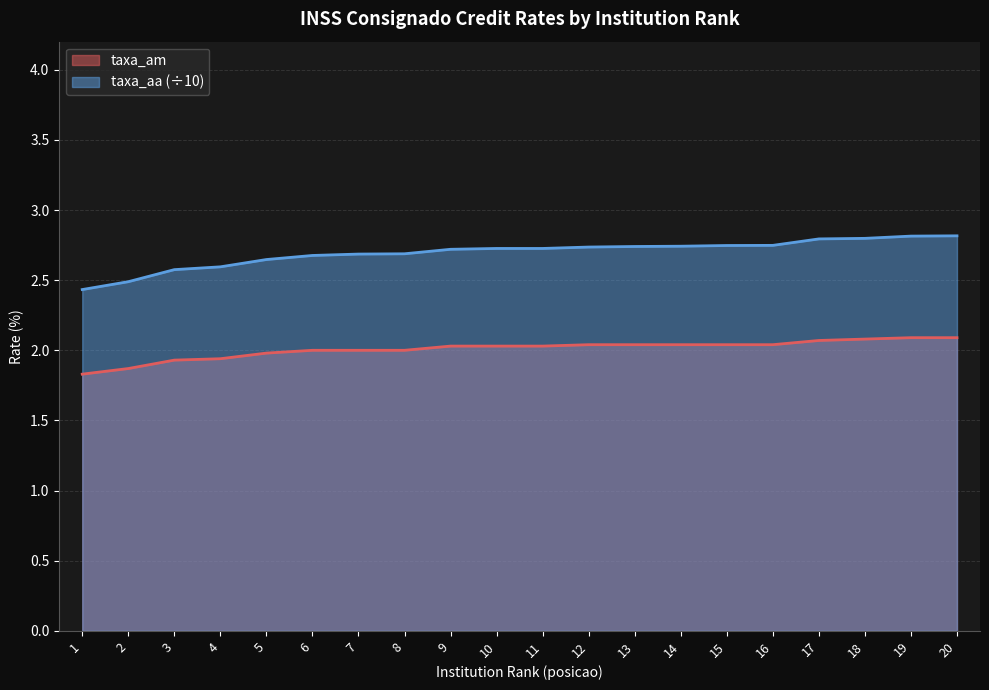

Count the taxa_aa values in the range 2 to 3.

20